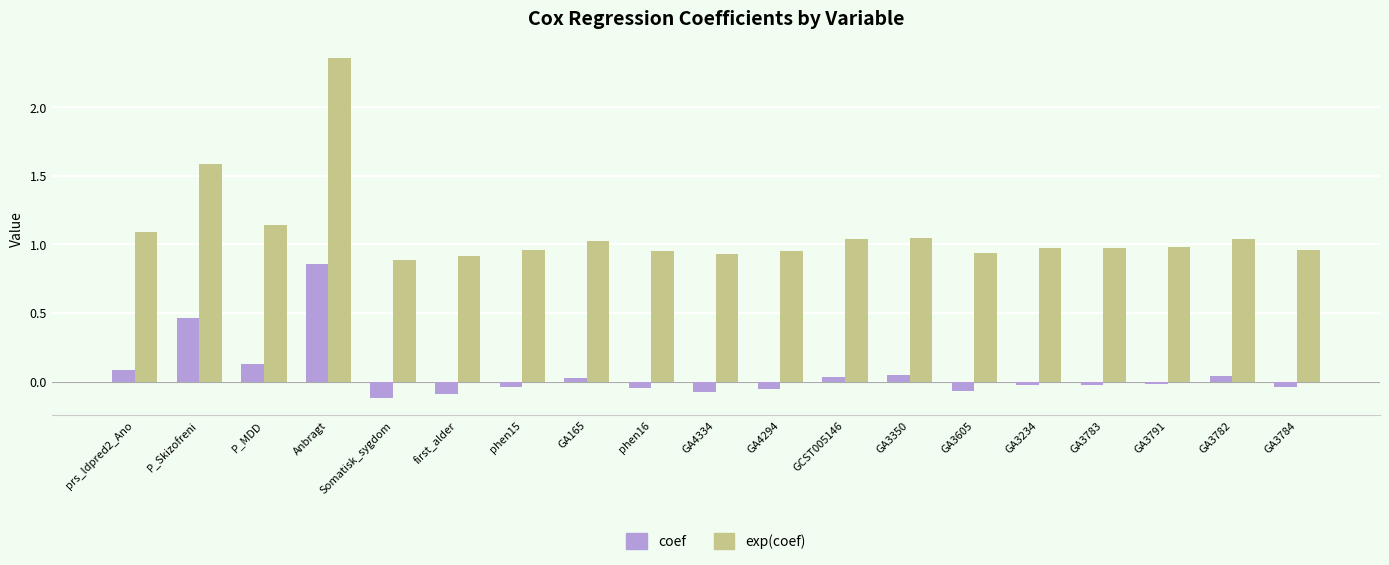

At which label does exp(coef) reach its minimum?

Somatisk_sygdom